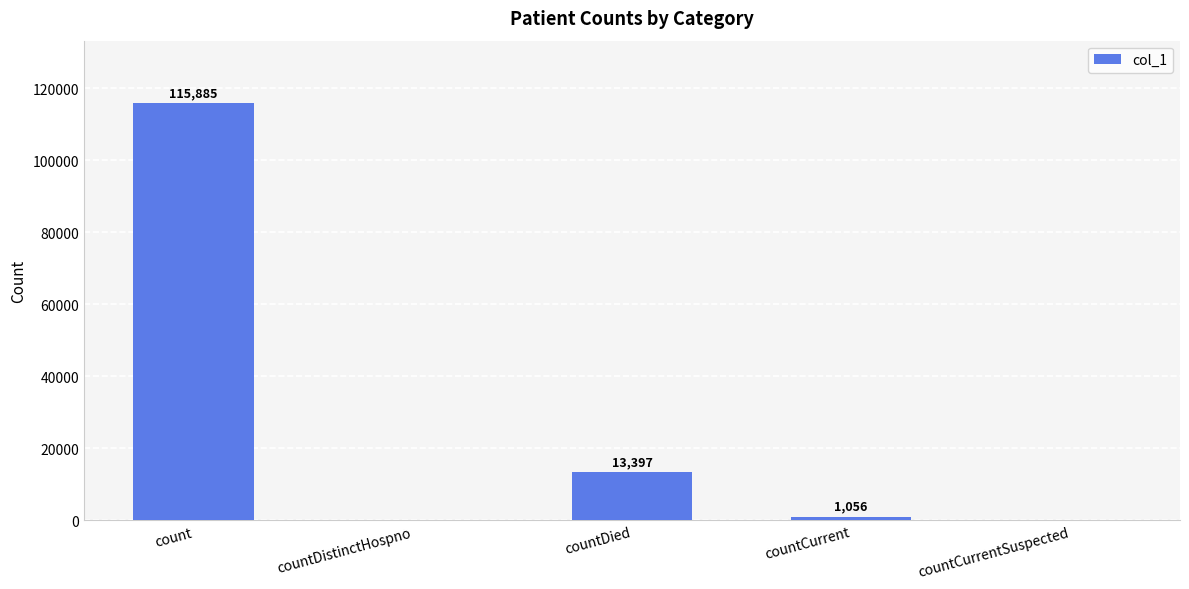

What is the sum of all values?

130338